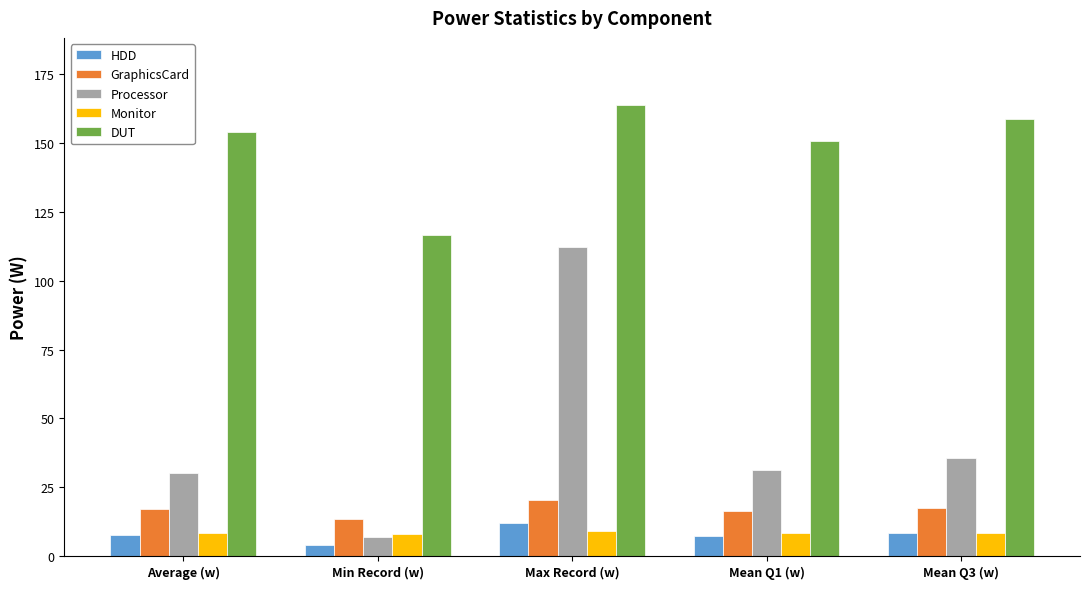

Which series has the largest total across all categories?

DUT